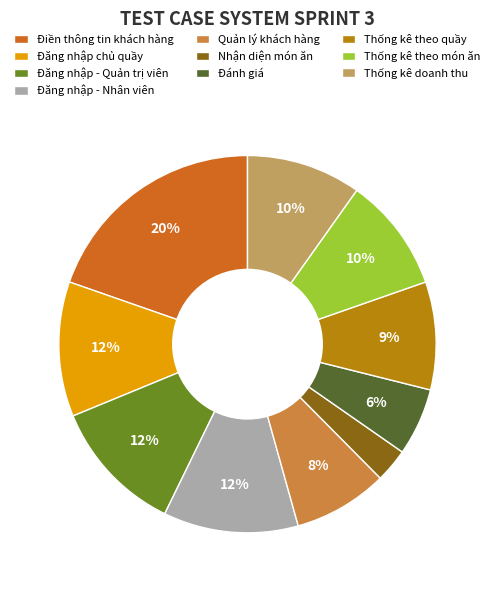

Do Đăng nhập chủ quầy and Đánh giá together represent more than half of the pie?

No